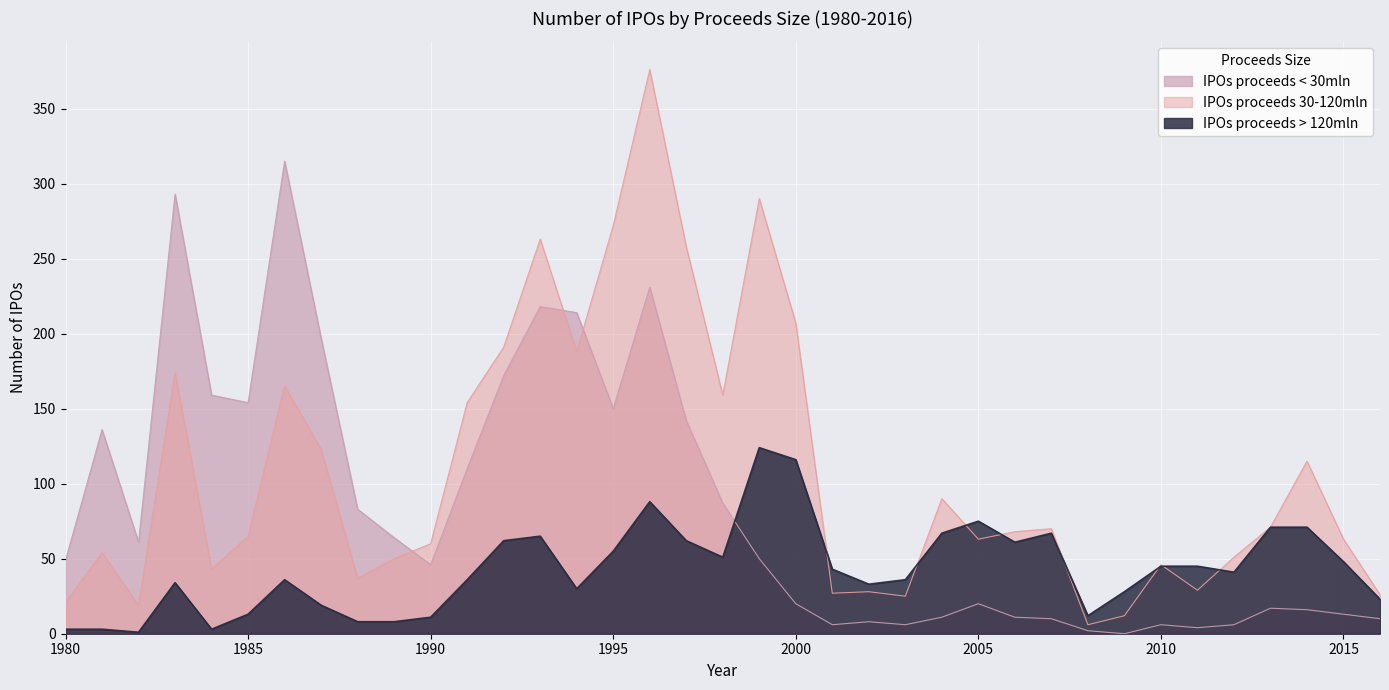

Which series has the largest total across all categories?

IPOs proceeds 30-120mln